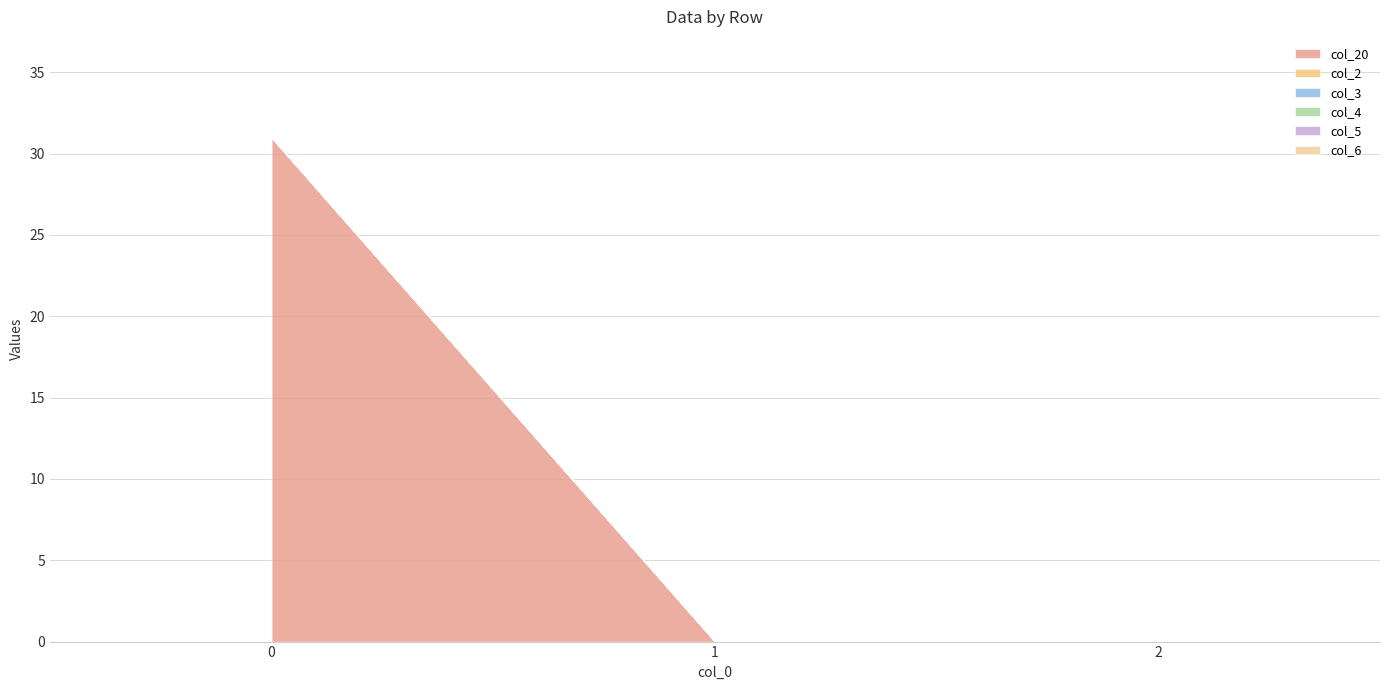

Reading left to right, extract all data points from this chart.

col_20: 0=31.0	1=0.0	2=0.0
col_2: 0=0.0	1=0.0	2=0.0
col_3: 0=0.0	1=0.0	2=0.0
col_4: 0=0.0	1=0.0	2=0.0
col_5: 0=0.0	1=0.0	2=0.0
col_6: 0=0.0	1=0.0	2=0.0